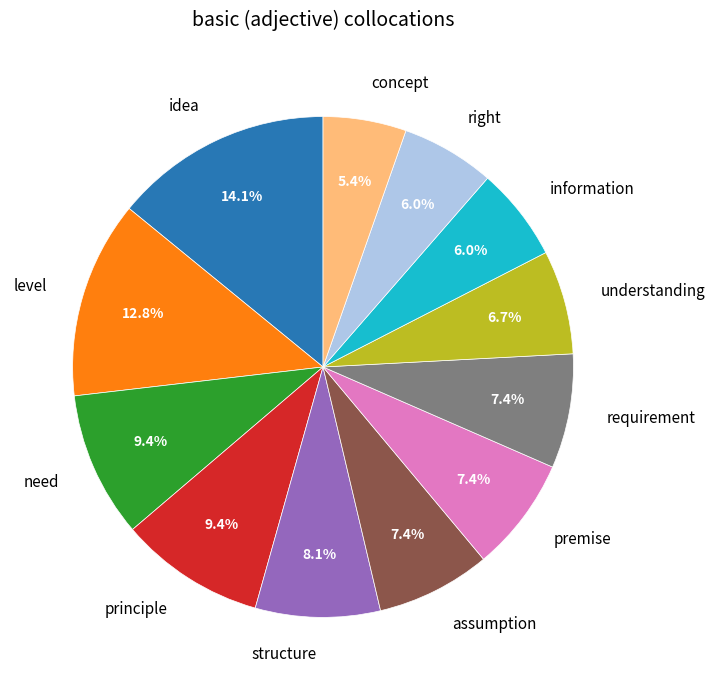

True or false: understanding accounts for 7% of the total.

True